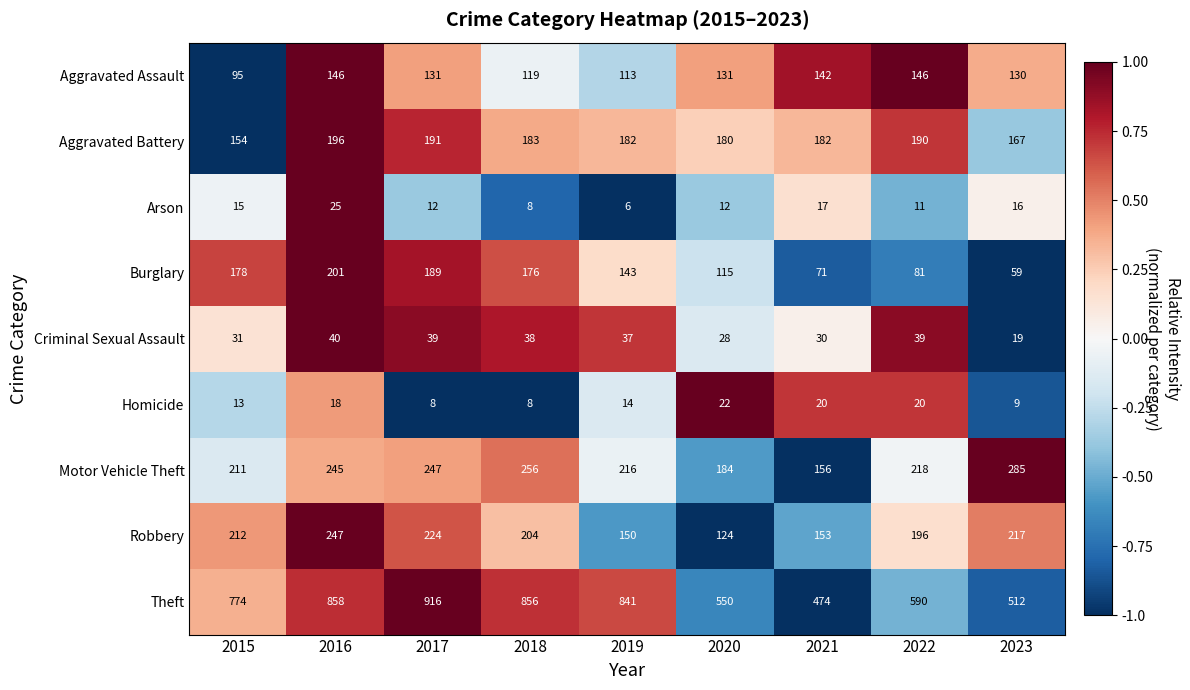

List the series in order of their peak value, highest first.

Theft, Motor Vehicle Theft, Robbery, Burglary, Aggravated Battery, Aggravated Assault, Criminal Sexual Assault, Arson, Homicide